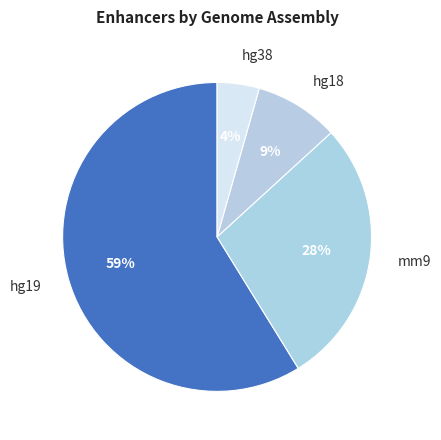

Which has a higher value, hg38 or hg19?

hg19